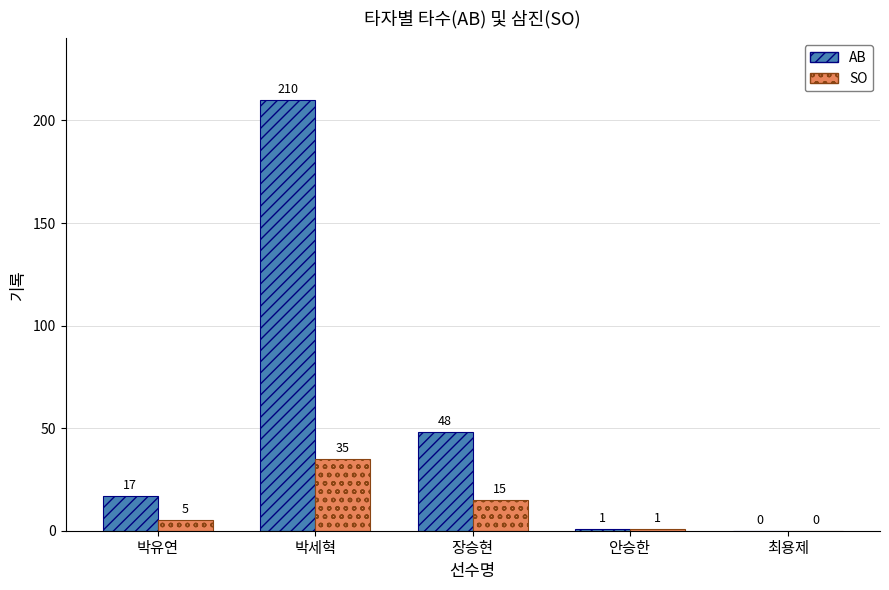

Reading left to right, extract all data points from this chart.

AB: 박유연=17	박세혁=210	장승현=48	안승한=1	최용제=0
SO: 박유연=5	박세혁=35	장승현=15	안승한=1	최용제=0